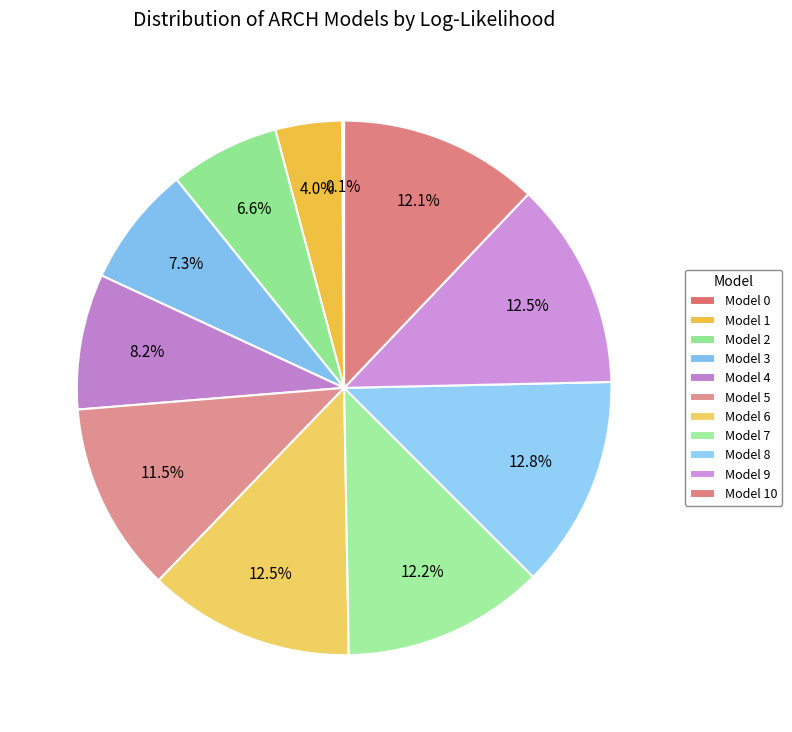

Which category has the biggest portion of the pie?

Model 8